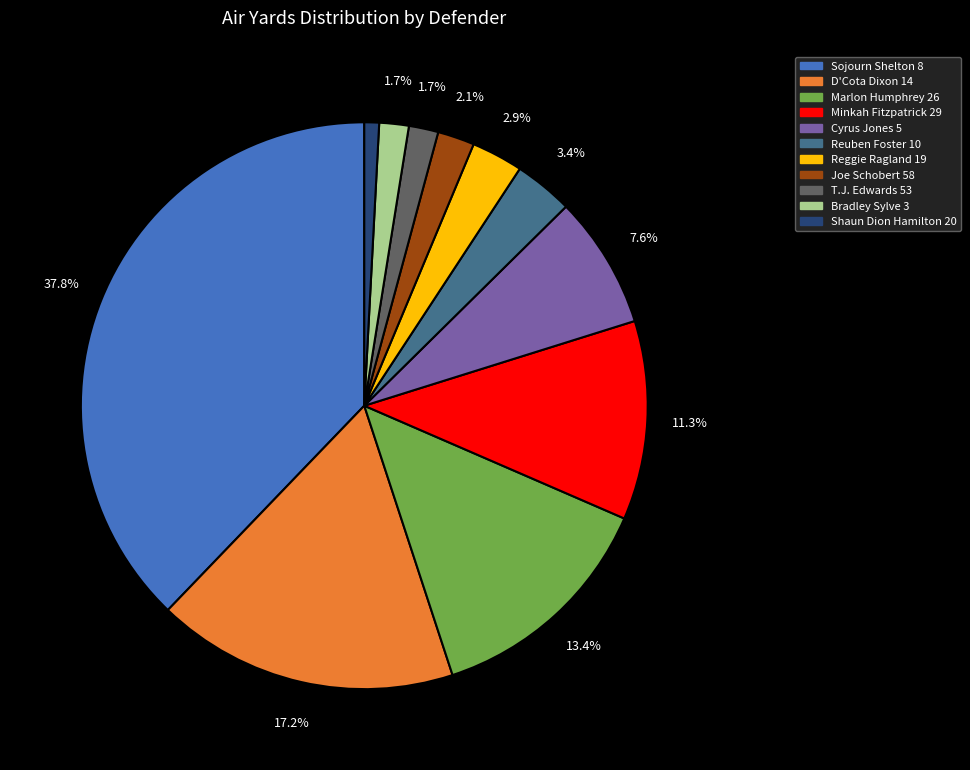

Does any single category account for the majority?

No